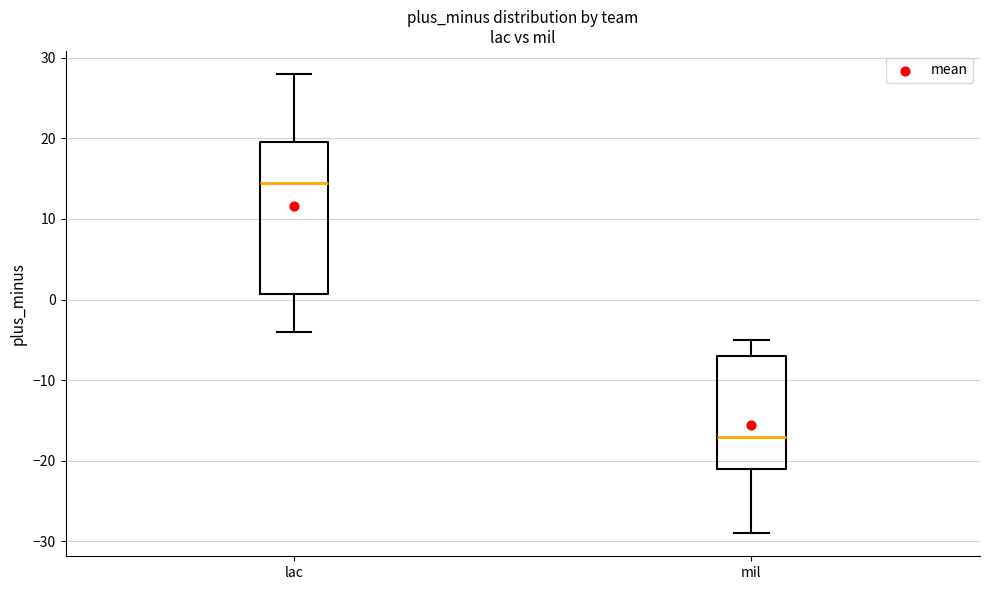

Which box is the tallest, from its lower edge to its upper edge?

lac